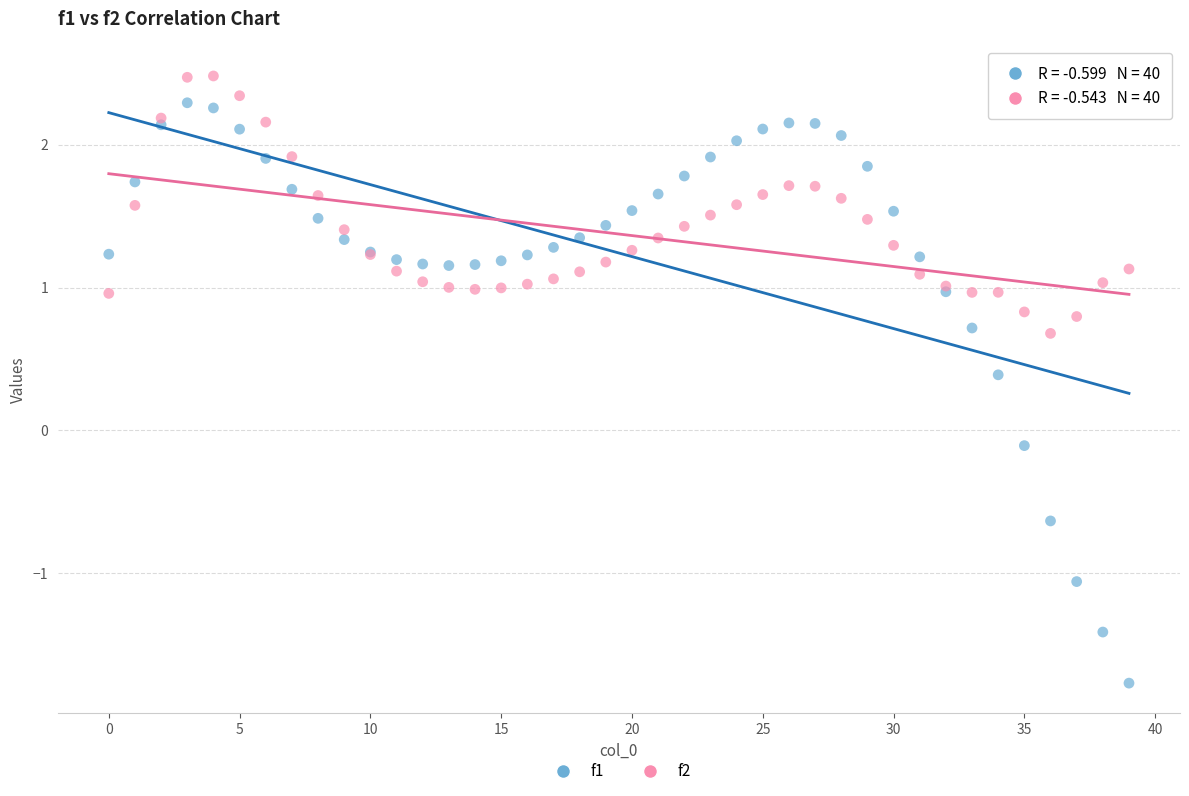

Which series contains the highest Y value?

f2